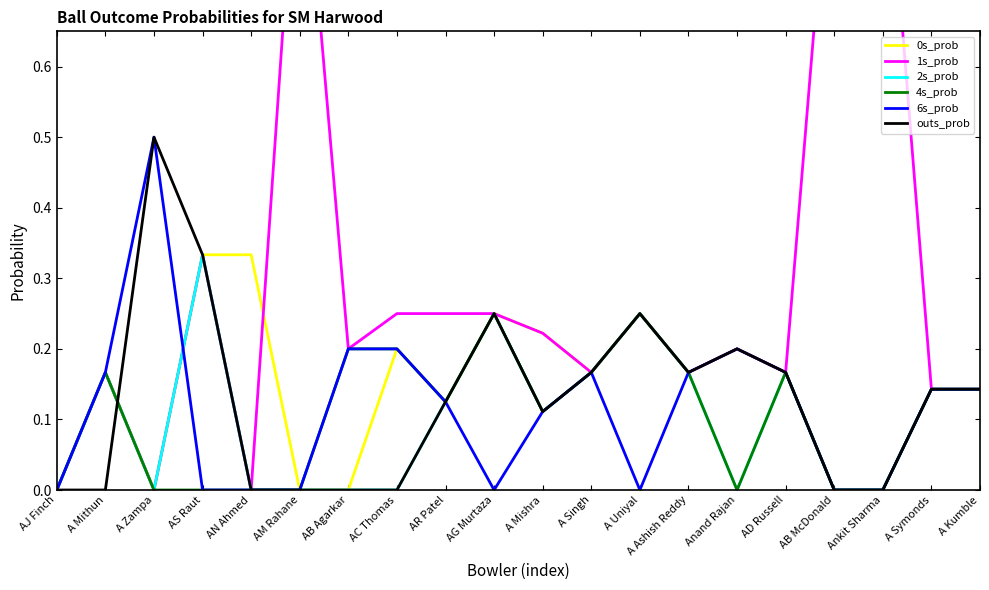

The outs_prob series shows 0.1 at AR Patel. True or false?

False